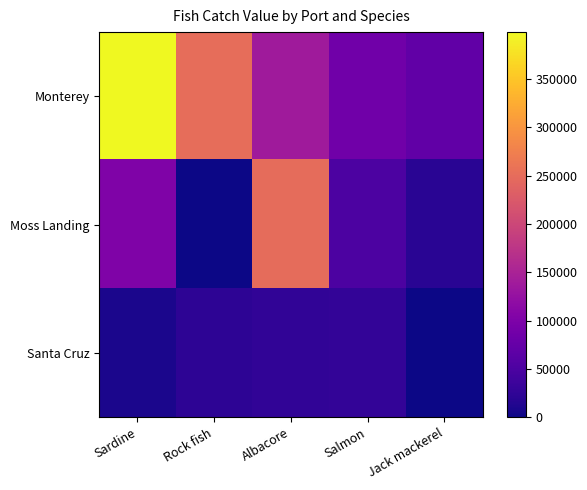

List the series in order of their peak value, lowest first.

Santa Cruz, Moss Landing, Monterey